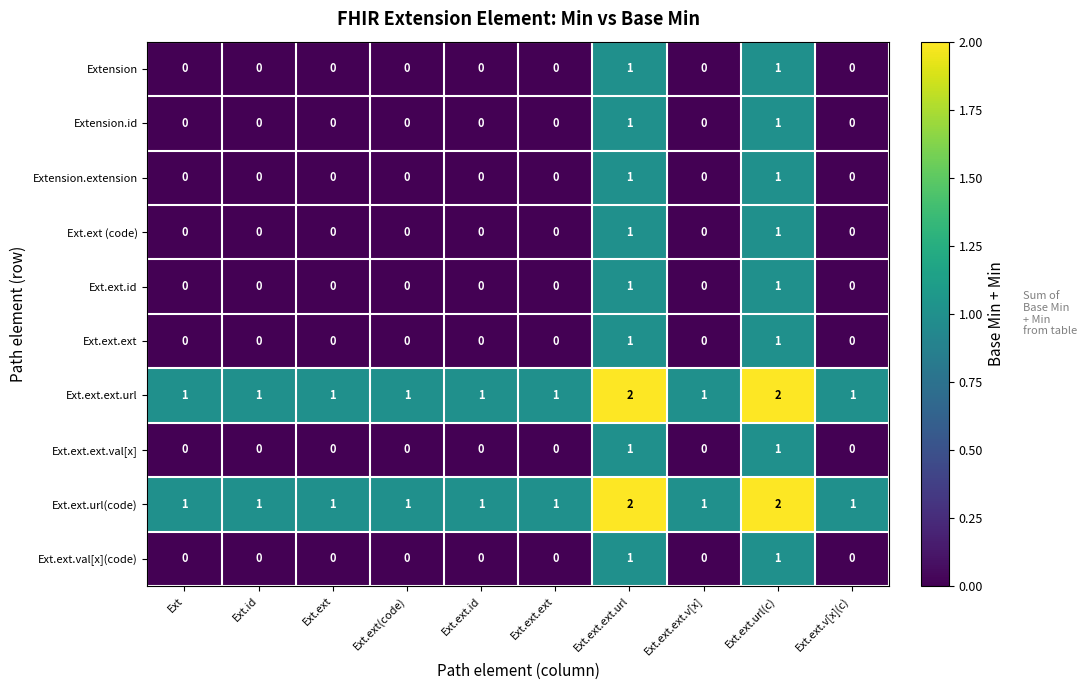

At how many categories does at least one series exceed 0?

10